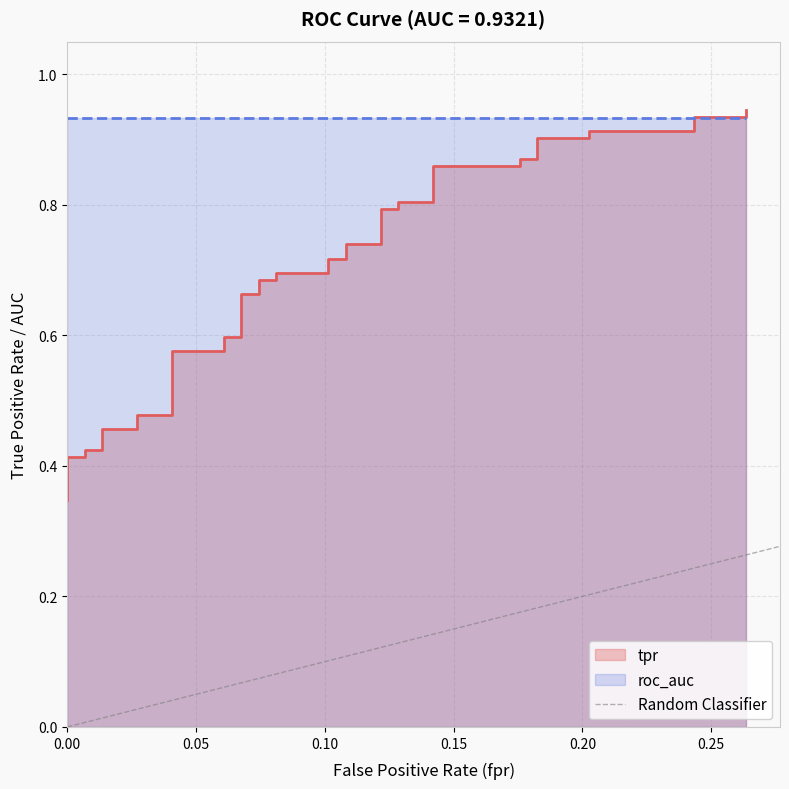

Count the values in the range 0 to 1.

2